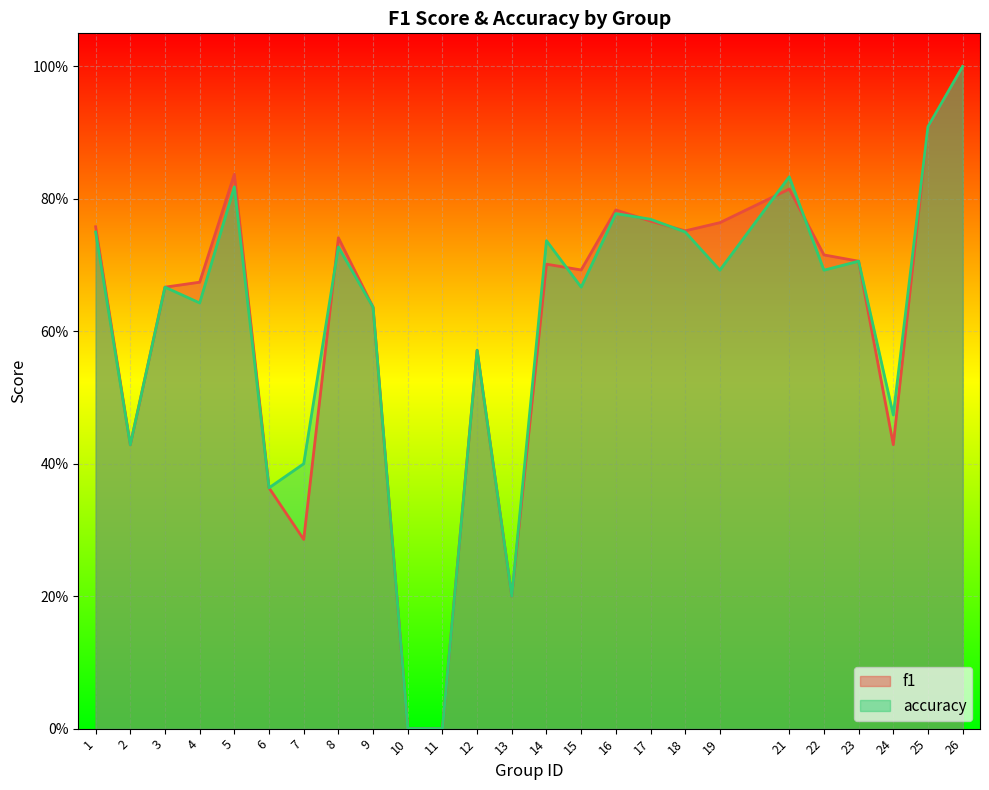

In f1, how many points are higher than both neighbors (excluding endpoints)?

6